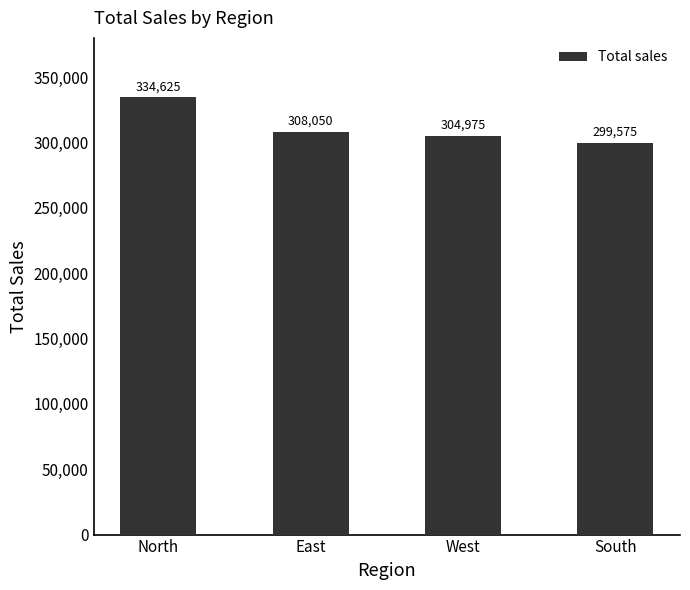

Reading right to left, extract all data points from this chart.

South=299575	West=304975	East=308050	North=334625